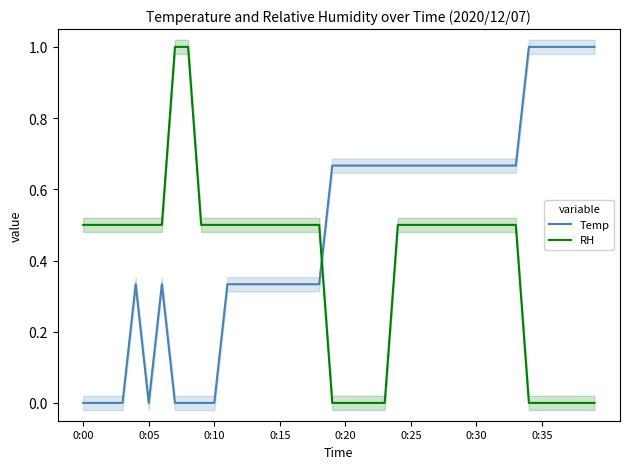

What is the approximate value of Temp at 28?

0.7